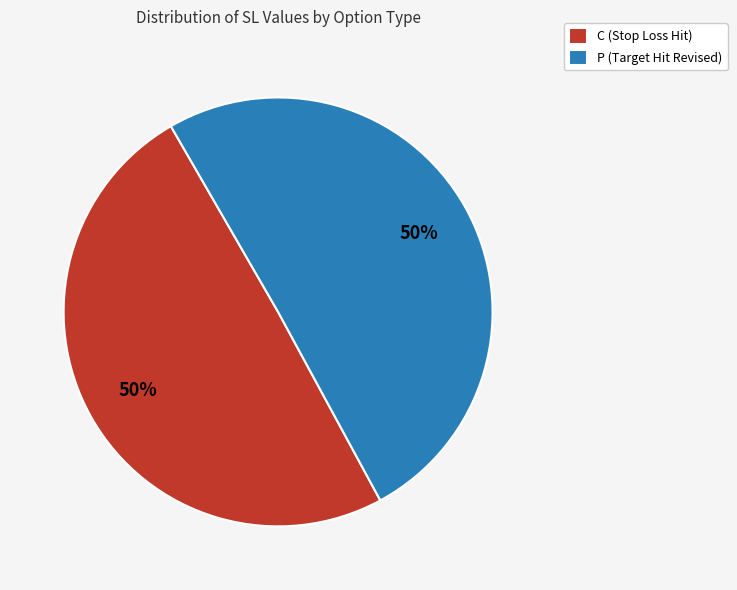

Is it true that P (Target Hit Revised) is 50% of the pie?

True